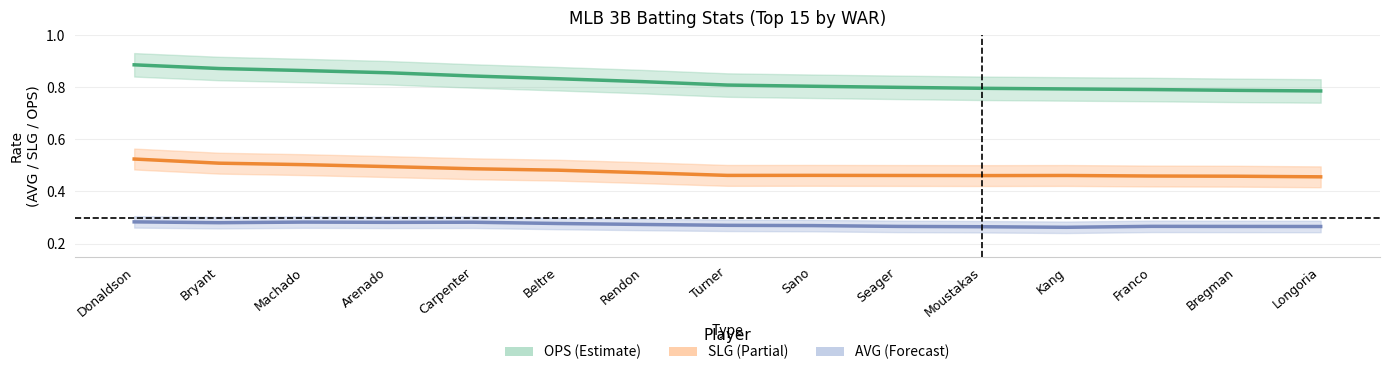

What is the sum of all SLG values?

7.2